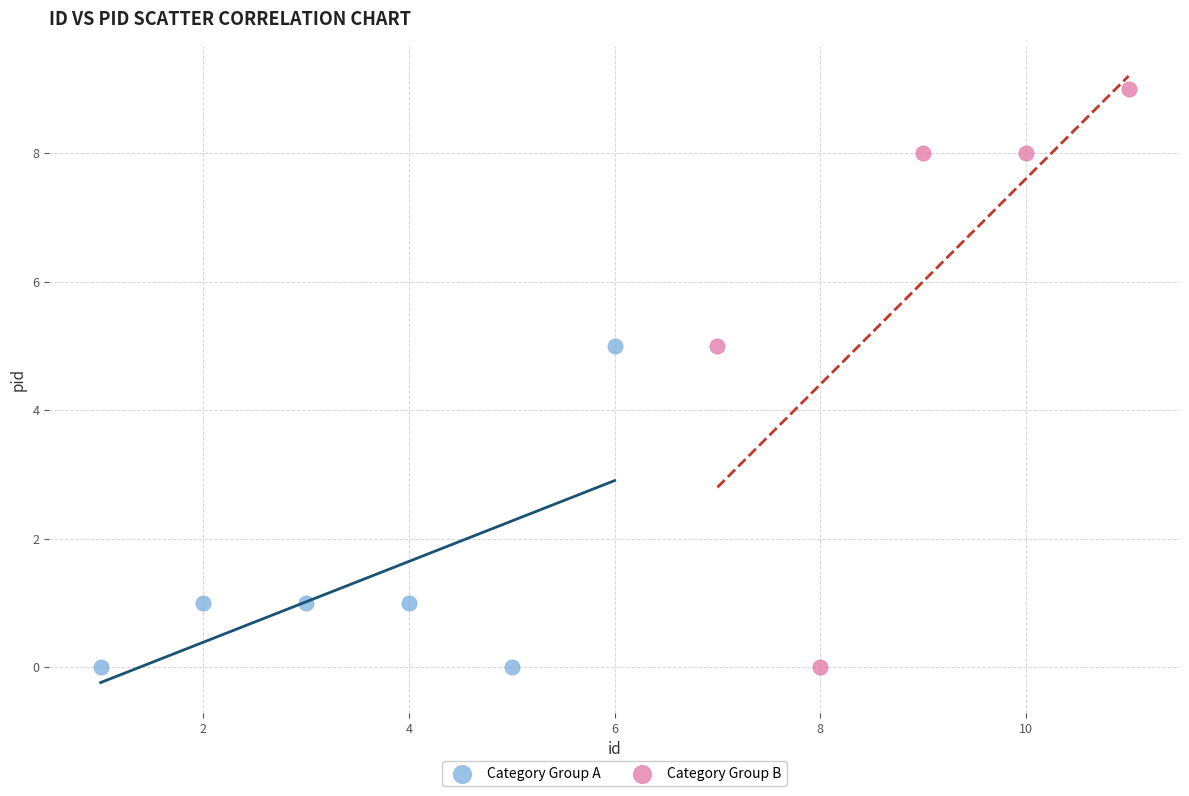

What are all the series names shown in the legend?

Category Group A, Category Group B